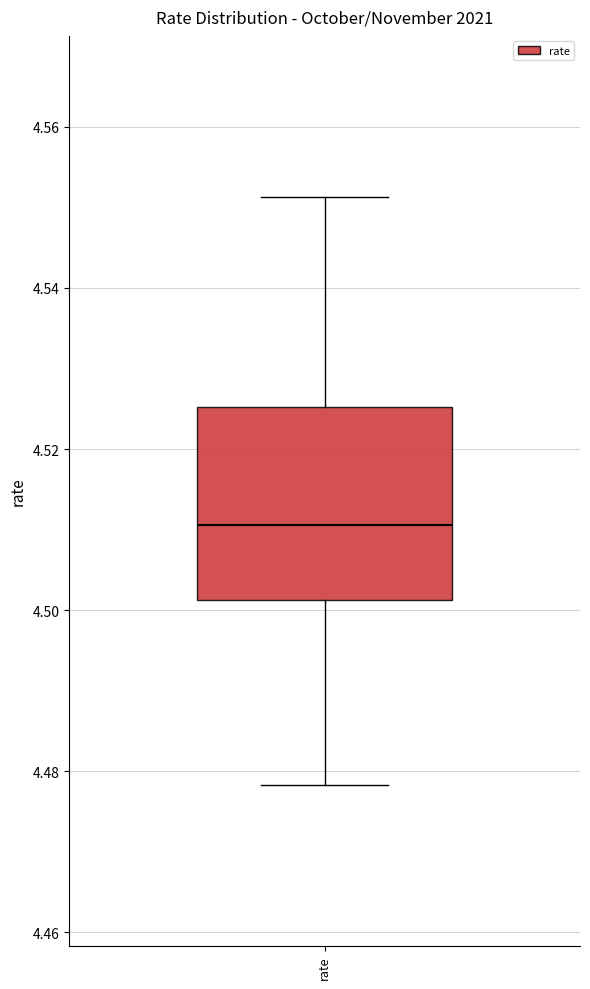

Read this box plot against the y-axis: the position of the median line, the range covered by the box, and the ends of both whiskers. The values are not printed on the chart, so give them approximately, as read against the axis.

median 4.510, box 4.502 to 4.526, whiskers 4.478 to 4.552